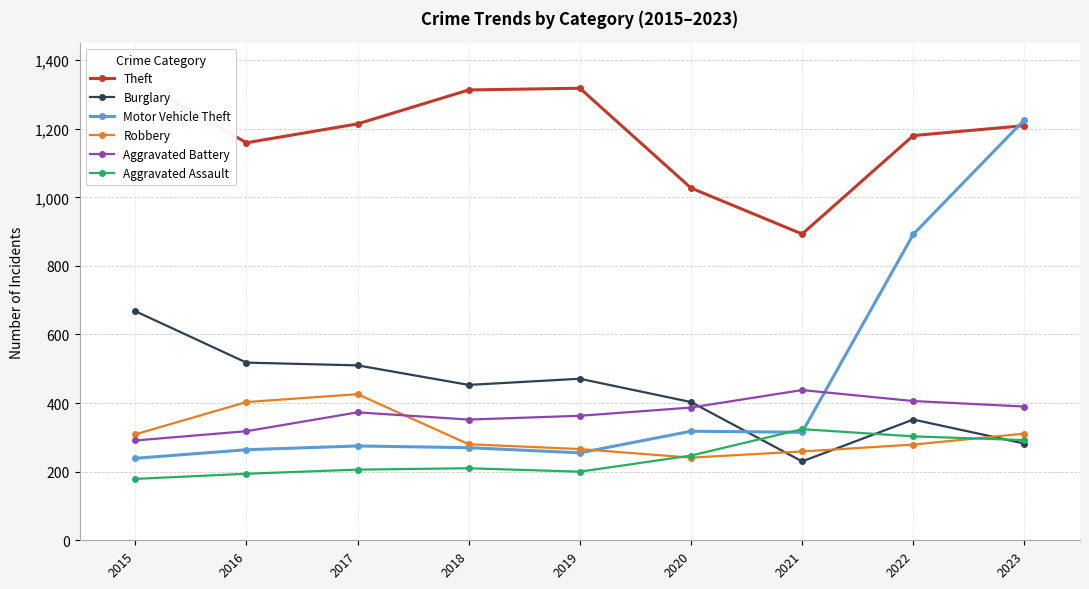

Which series has the largest total across all categories?

Theft